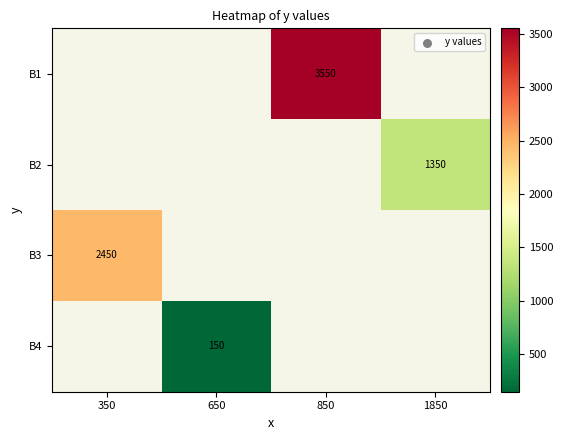

True or false: B1 has a value of 1496 at 850.

False